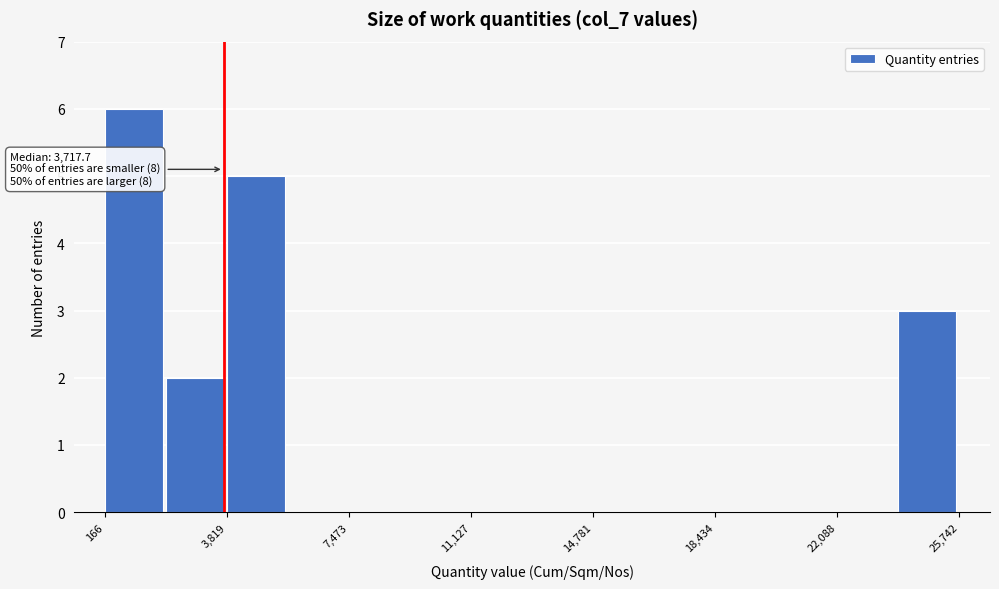

Read against the x-axis, roughly where is the centre of the tallest bar?

1000